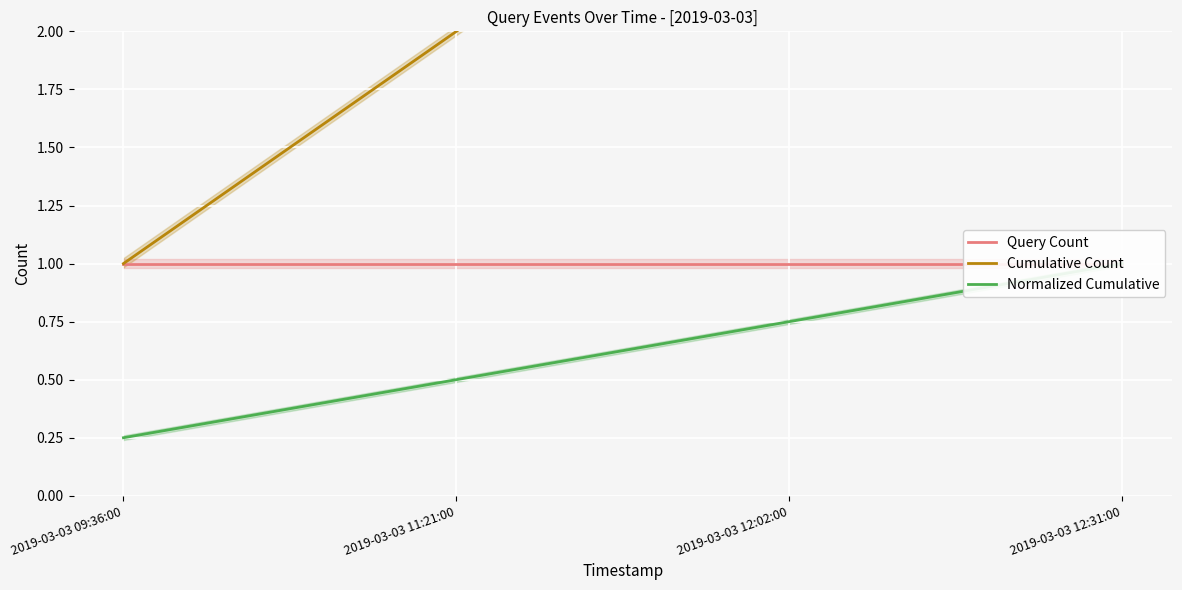

What is the sum of the Cumulative Count values at 2019-03-03 12:02:00 and 2019-03-03 11:21:00?

5.0